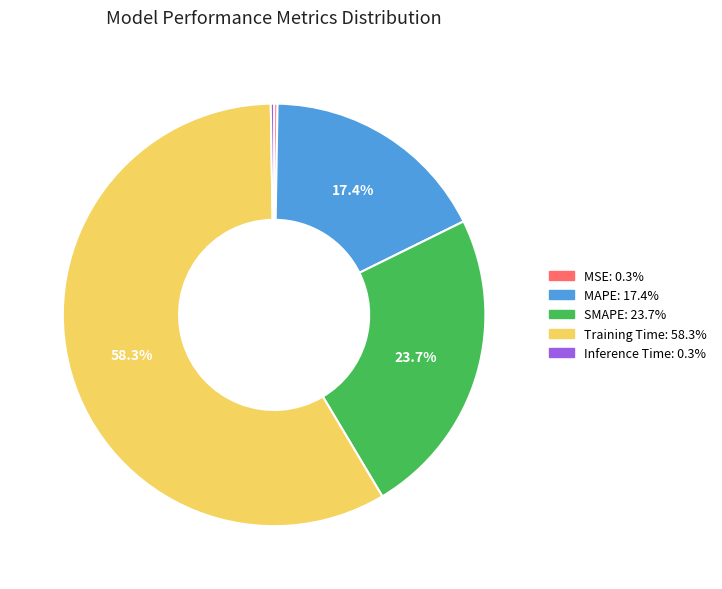

What is the majority slice?

Training Time